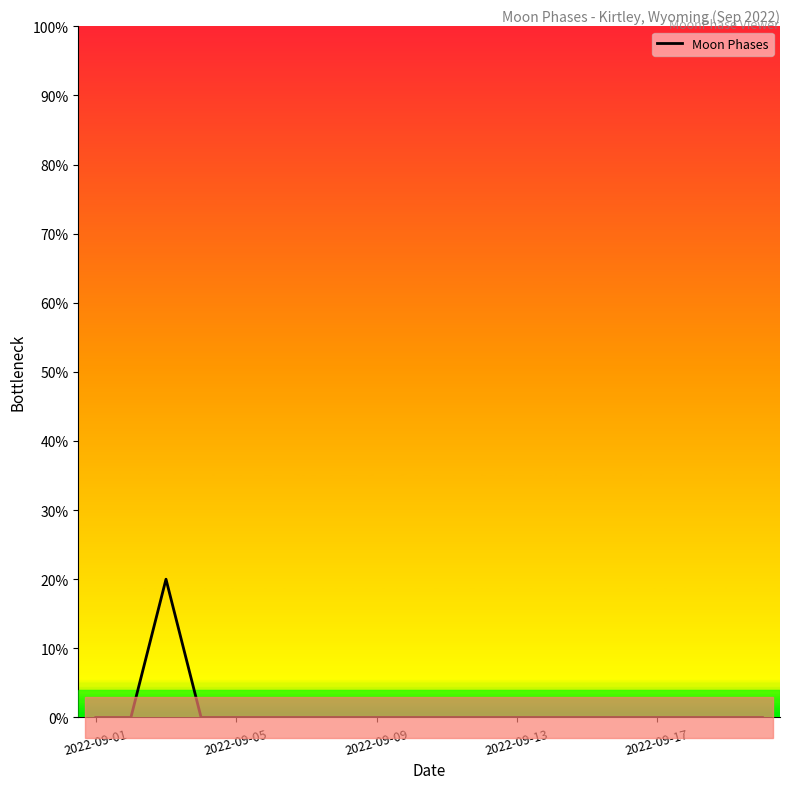

What is the maximum value shown in the chart?

20